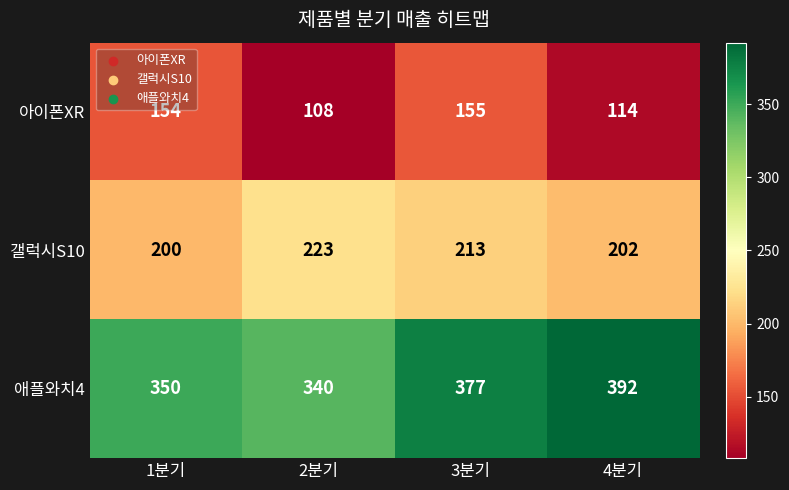

True or false: 아이폰XR has a value of 114 at 4분기.

True